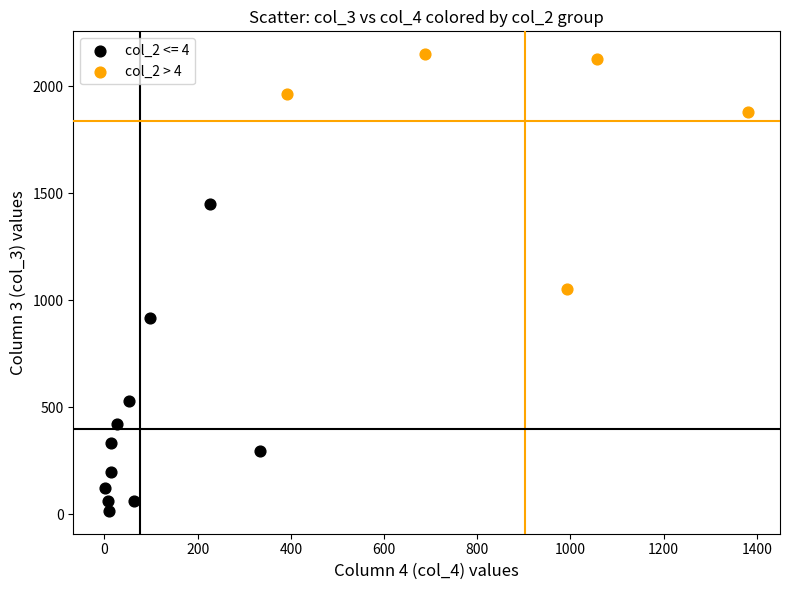

Which series contains the highest Y value?

col_2 > 4